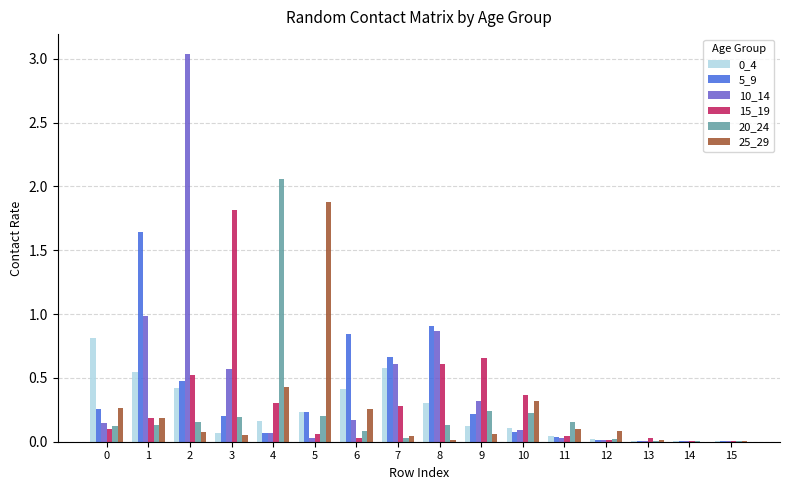

What is the total value across all series at 2?

4.7